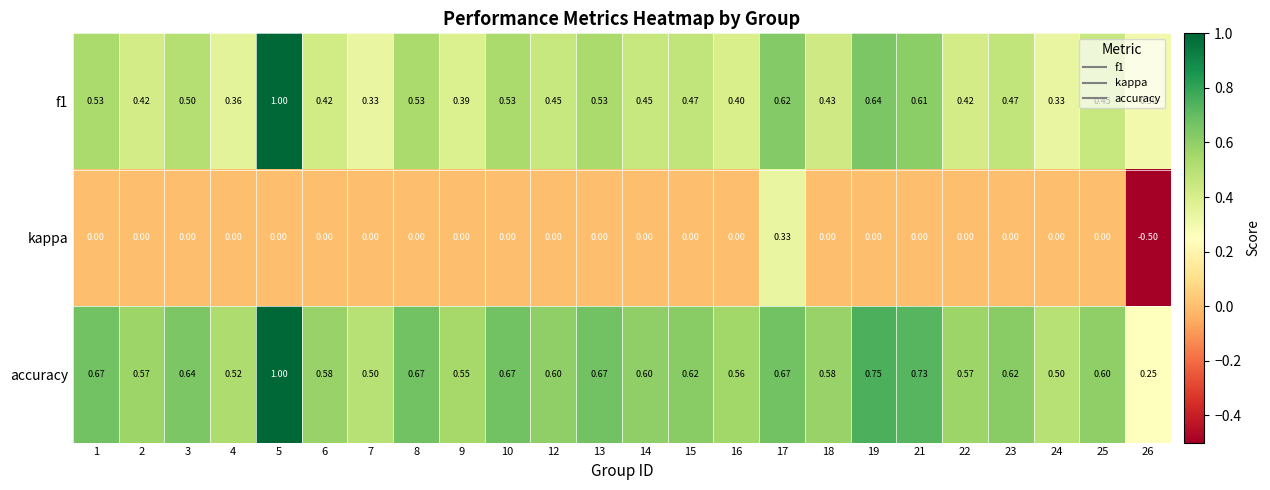

What is the total value across all series at 16?

1.0